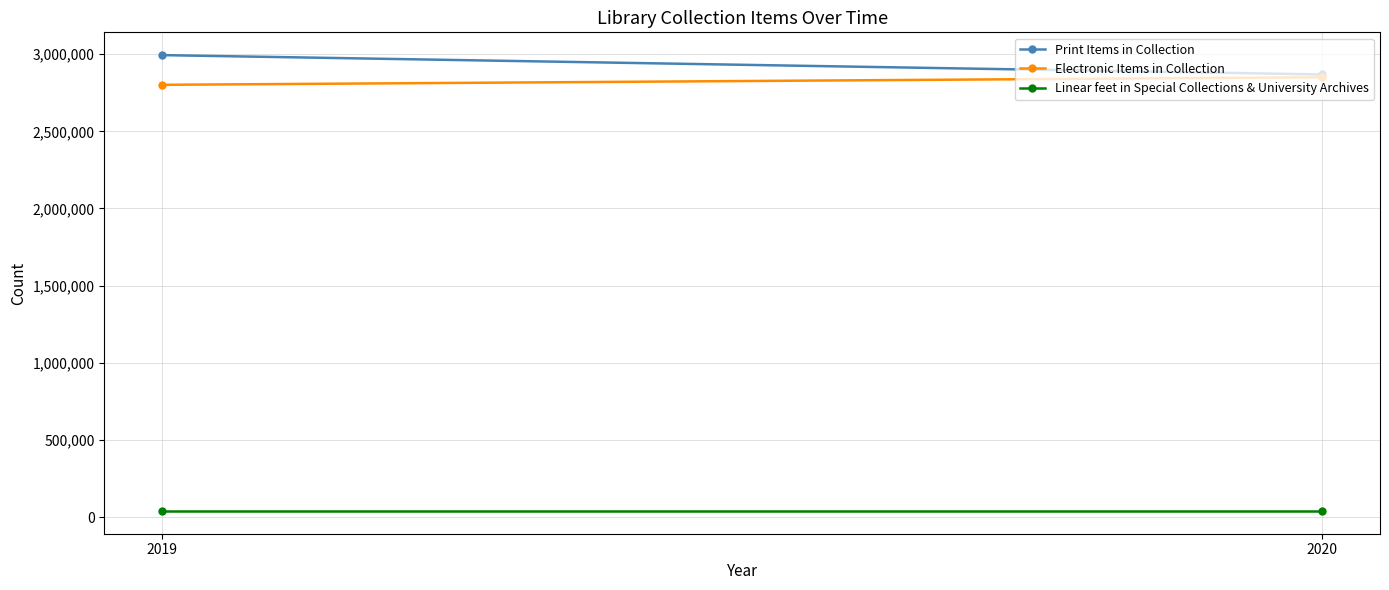

What is the smallest value displayed?

39627